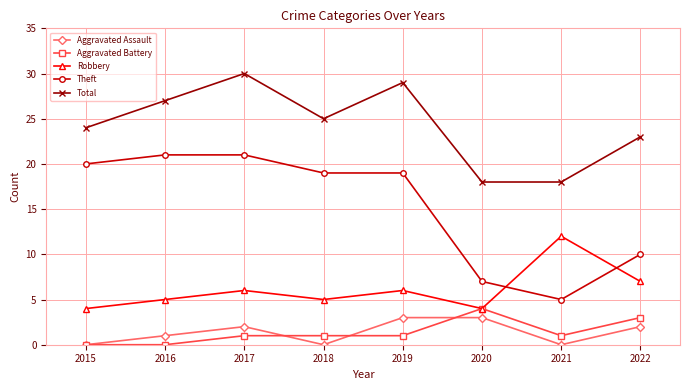

What is the sum of all Total values?

194